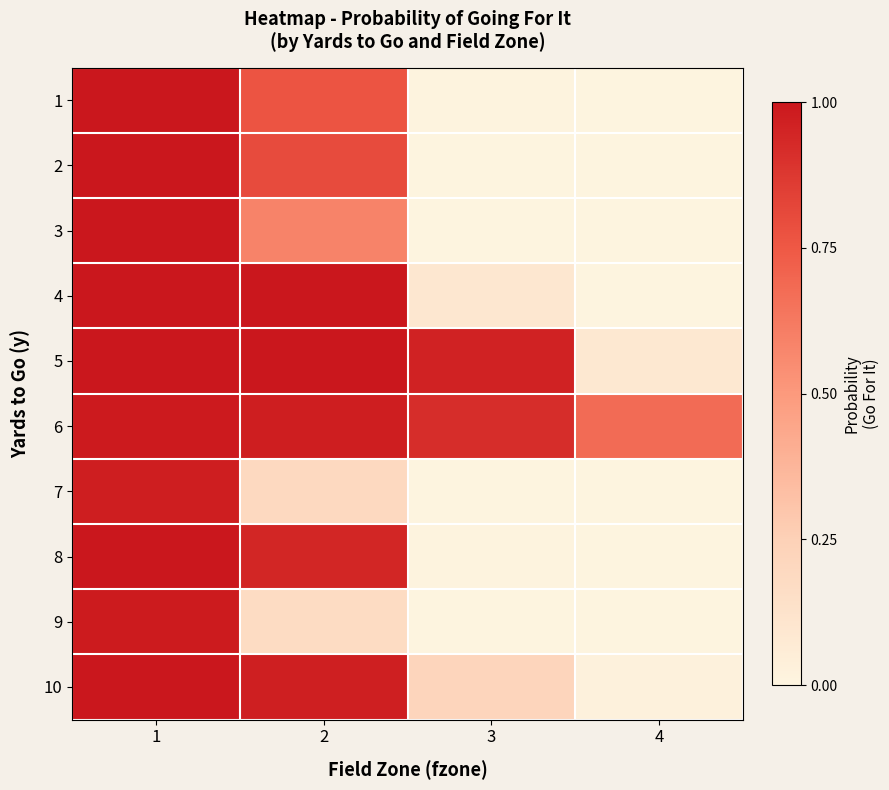

Reading left to right, what are all the values shown in this chart?

1: 1=1.0	2=0.8	3=0.0	4=0.0
2: 1=1.0	2=0.8	3=0.0	4=0.0
3: 1=1.0	2=0.6	3=0.0	4=0.0
4: 1=1.0	2=1.0	3=0.1	4=0.0
5: 1=1.0	2=1.0	3=1.0	4=0.1
6: 1=1.0	2=1.0	3=0.9	4=0.7
7: 1=1.0	2=0.2	3=0.0	4=0.0
8: 1=1.0	2=0.9	3=0.0	4=0.0
9: 1=1.0	2=0.2	3=0.0	4=0.0
10: 1=1.0	2=1.0	3=0.2	4=0.0